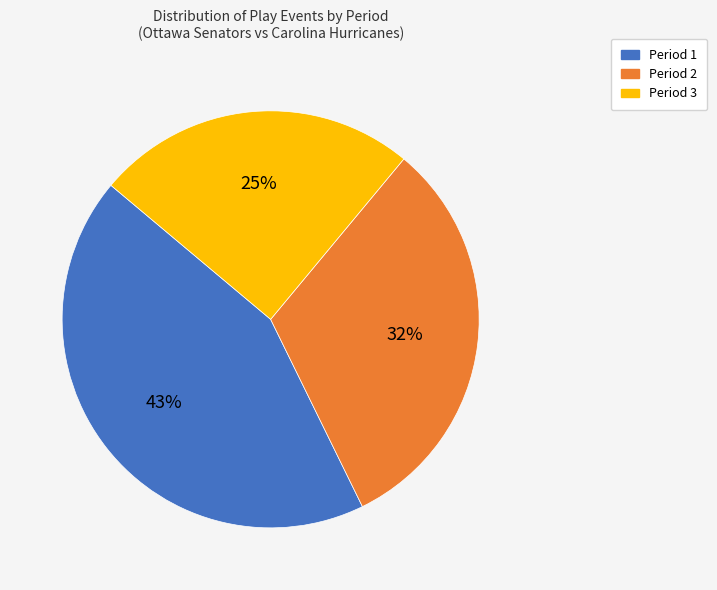

Rank the categories by value from lowest to highest.

Period 3, Period 2, Period 1